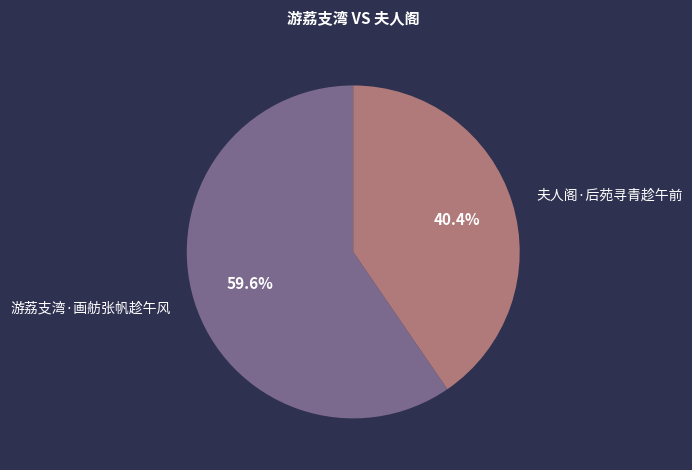

Is there any slice that represents more than half of the pie?

Yes